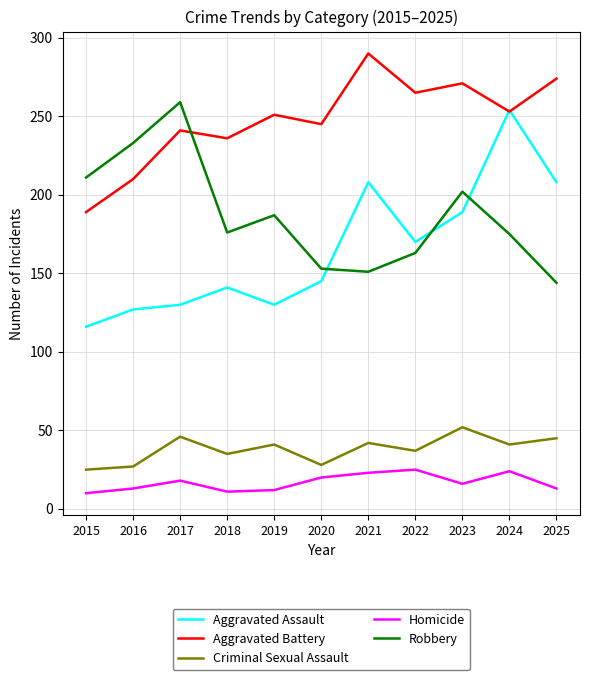

At 2019, list the series in order from smallest to largest.

Homicide, Criminal Sexual Assault, Aggravated Assault, Robbery, Aggravated Battery